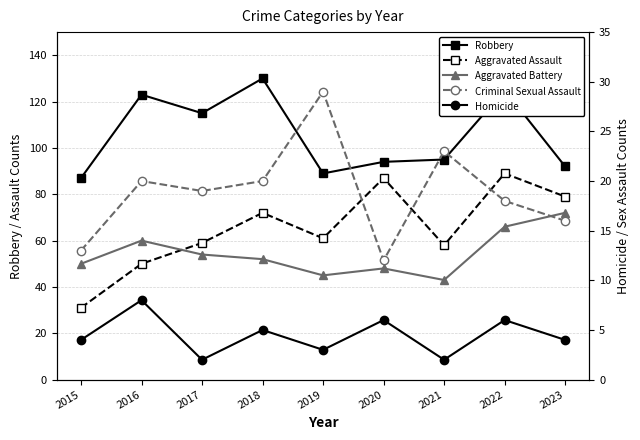

How many distinct data groups are displayed?

5